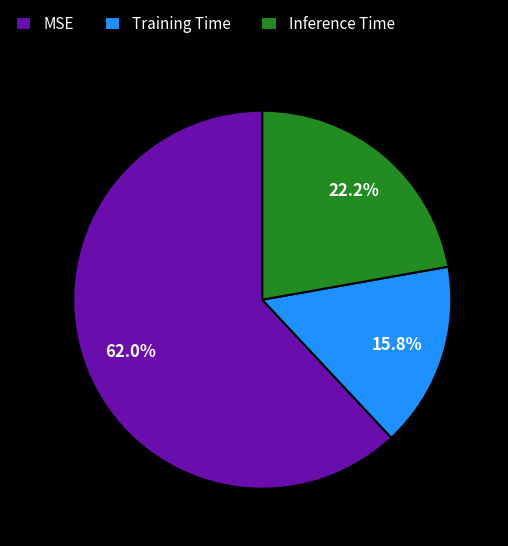

How much of the chart is everything except Inference Time?

77.8%